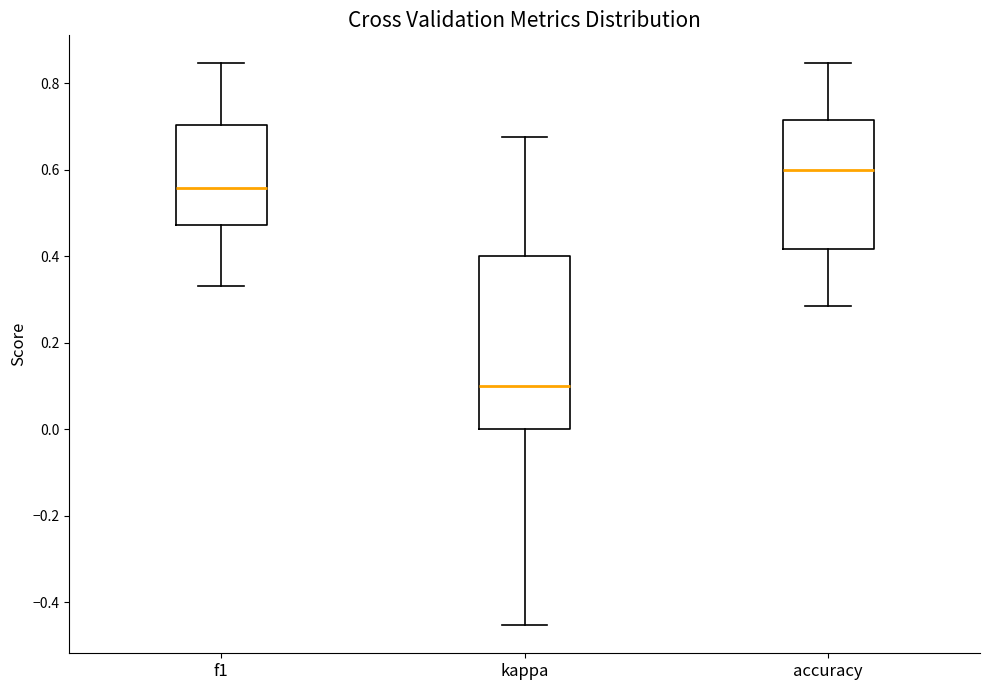

Which box's median line is the highest?

accuracy